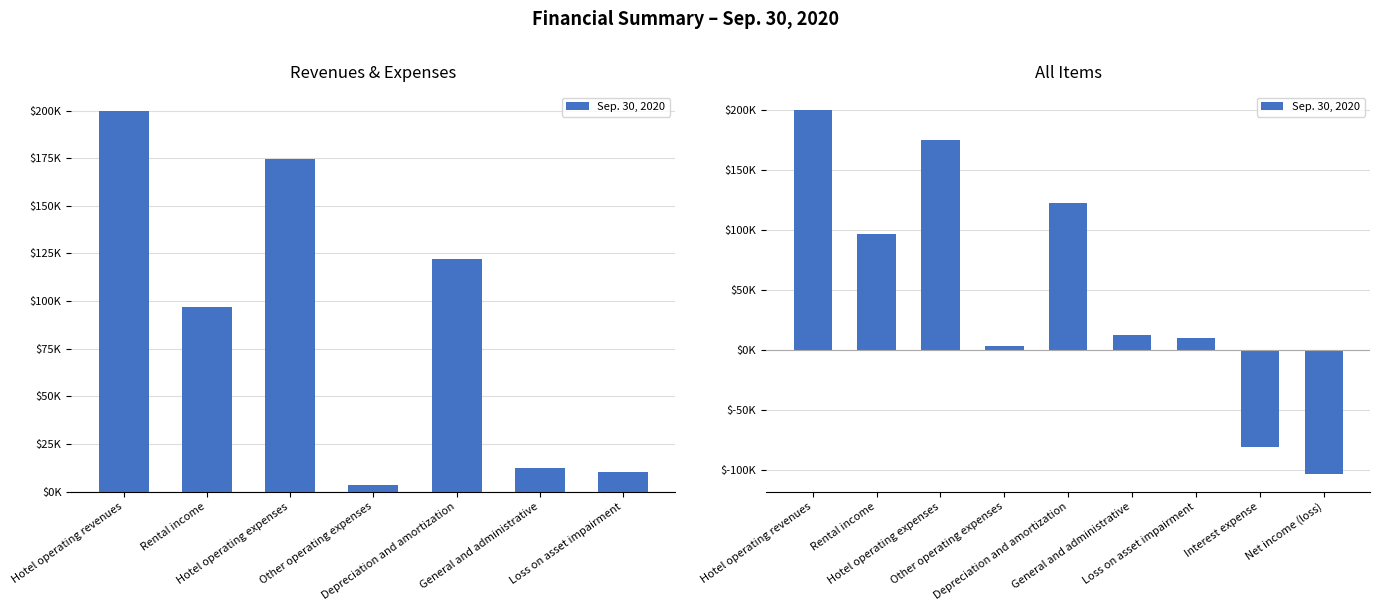

Where does the data first go above 12295?

Hotel operating revenues